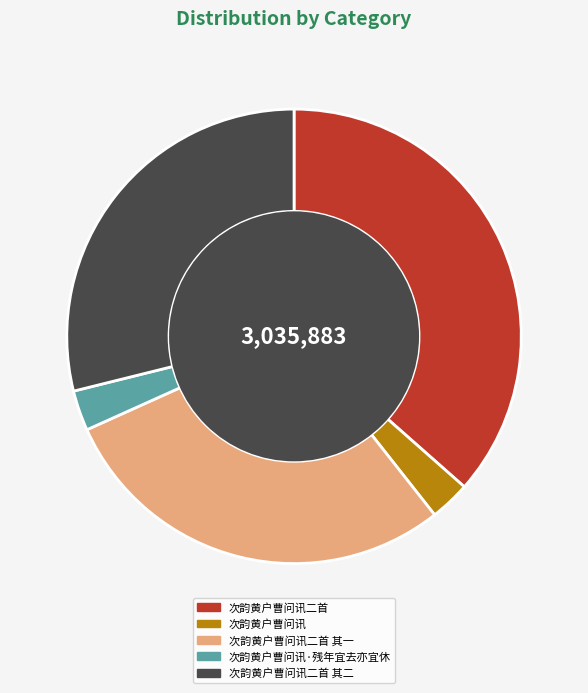

Is there a majority slice in this chart?

No